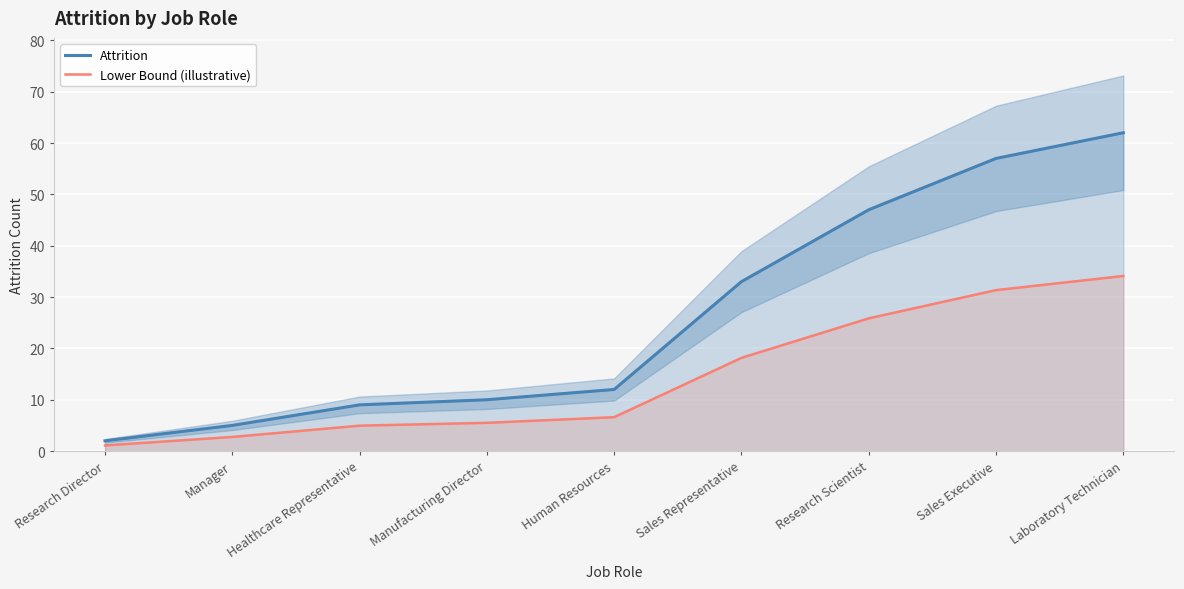

Which series has the largest total across all categories?

Attrition